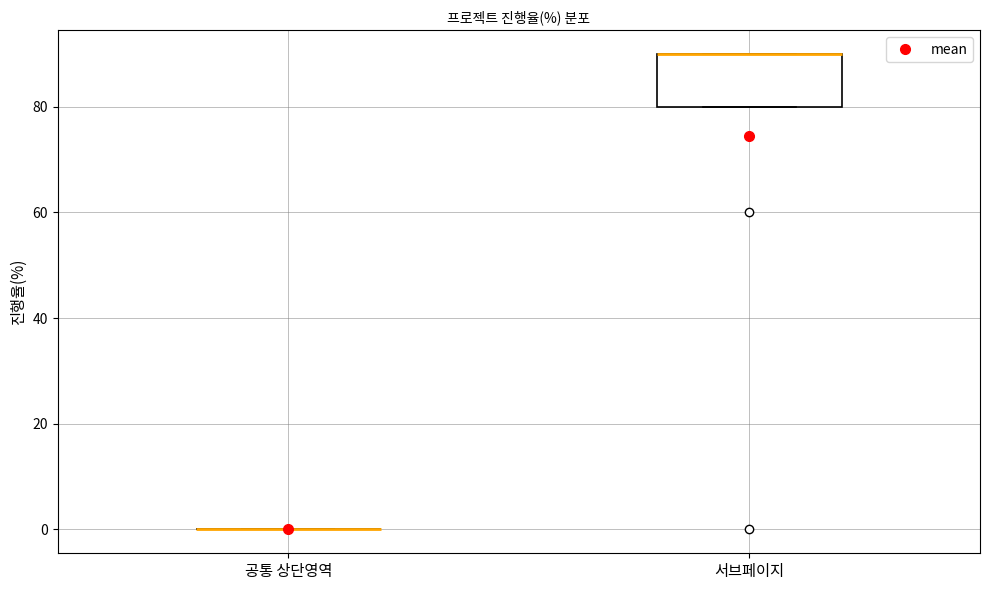

Reading left to right, read every box against the y-axis: the position of its median line, the range the box covers, and the ends of its whiskers. The values are not printed on the chart, so give them approximately, as read against the axis.

공통 상단영역: box collapsed to a line at 0, whiskers 0 to 0
서브페이지: median 90 (drawn on the box's upper edge), box 80 to 90, whiskers 80 to 90